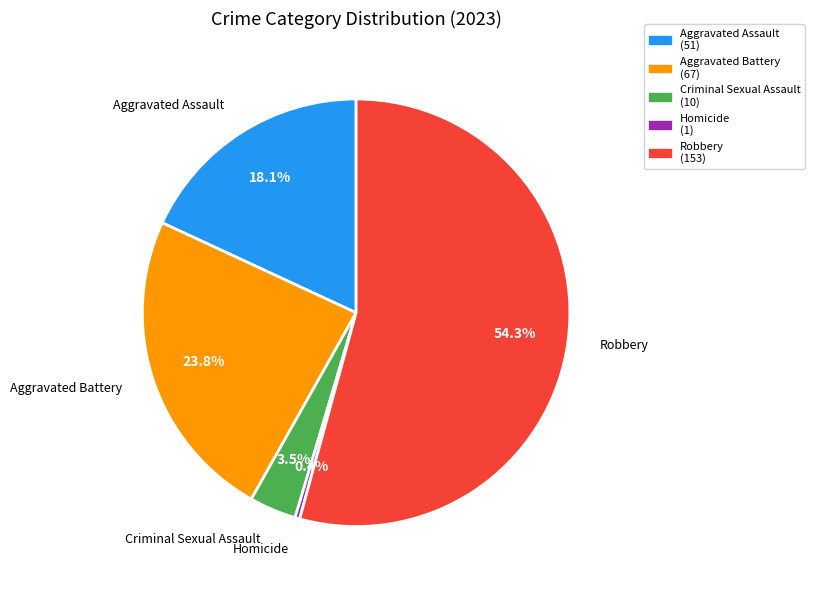

Does any single category account for the majority?

Yes